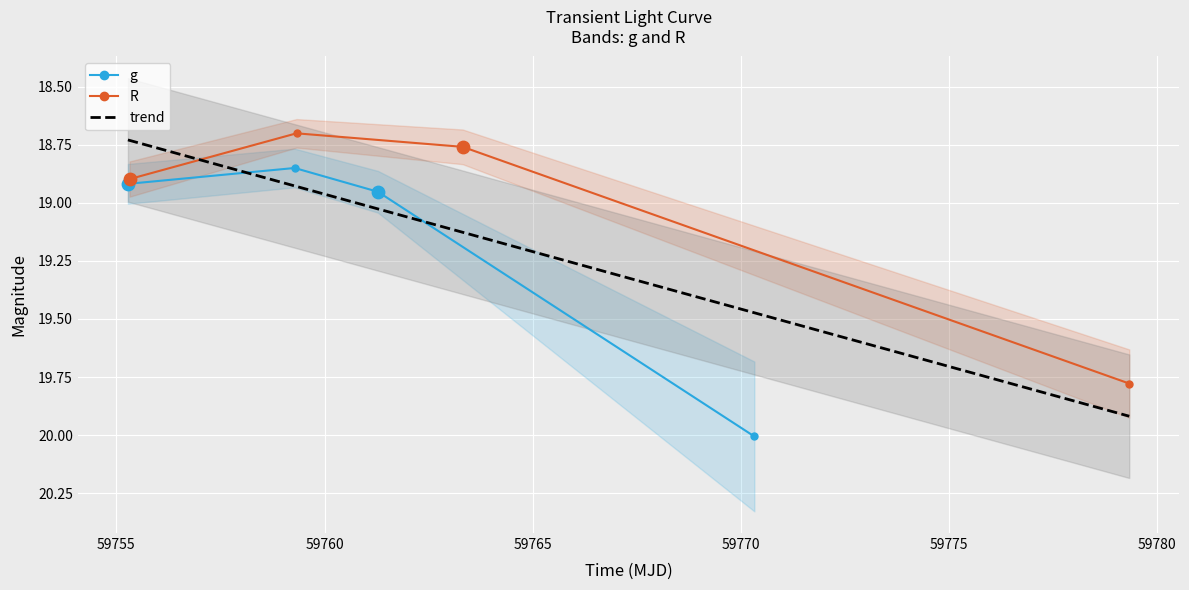

At how many categories does at least one series exceed 18?

4